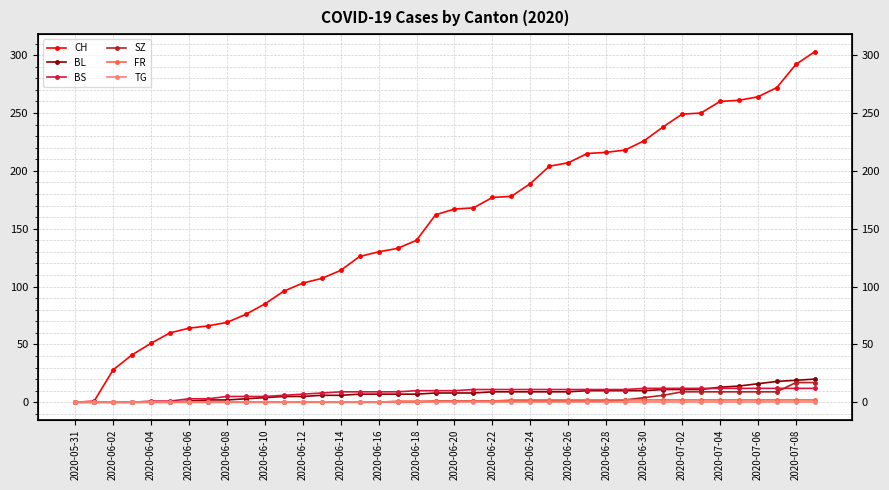

What is the difference between the BL values at 2020-07-02 and 2020-06-18?

4